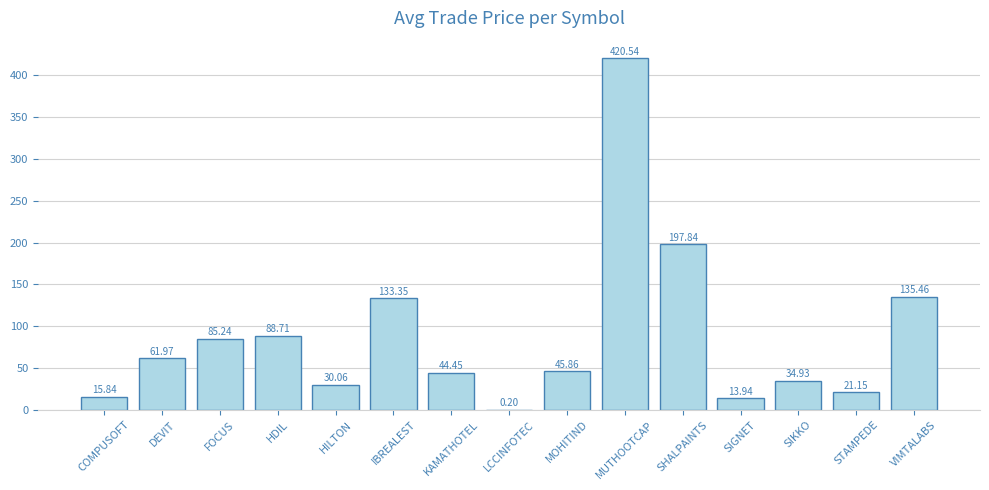

How many data points are above 45?

8